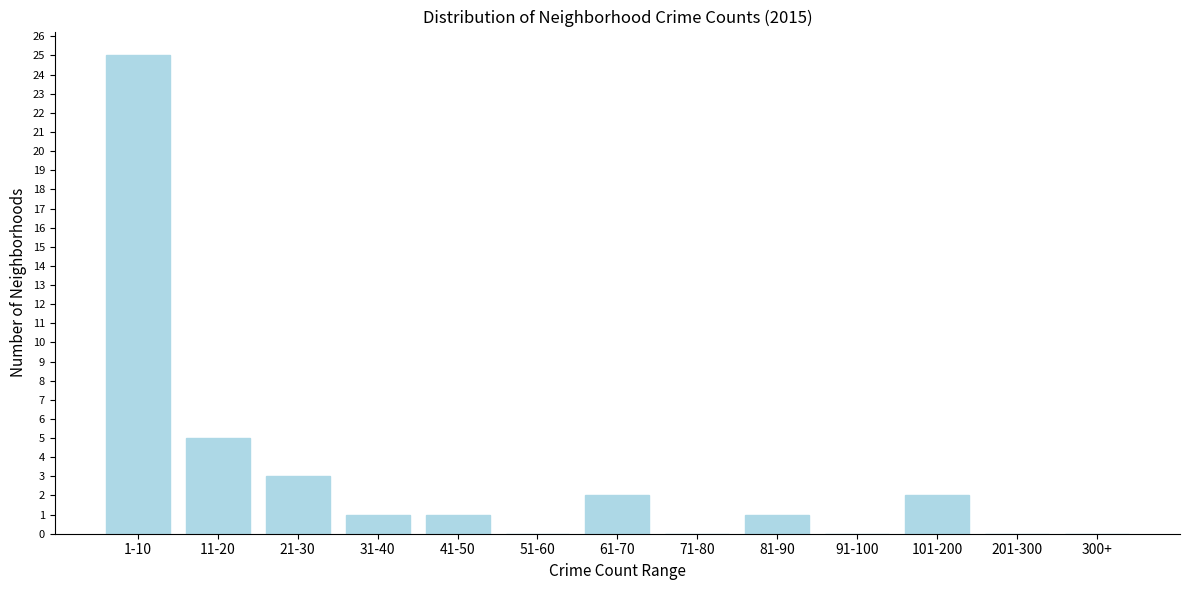

Reading left to right, list all the values displayed in this chart.

1-10=25	11-20=5	21-30=3	31-40=1	41-50=1	51-60=0	61-70=2	71-80=0	81-90=1	91-100=0	101-200=2	201-300=0	300+=0